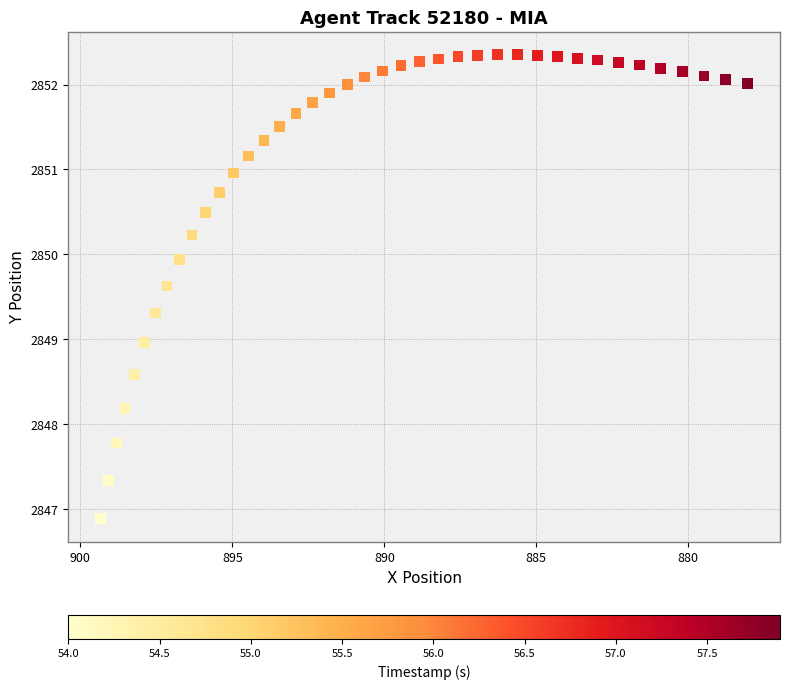

What is the range of X values (max minus min)?

21.3